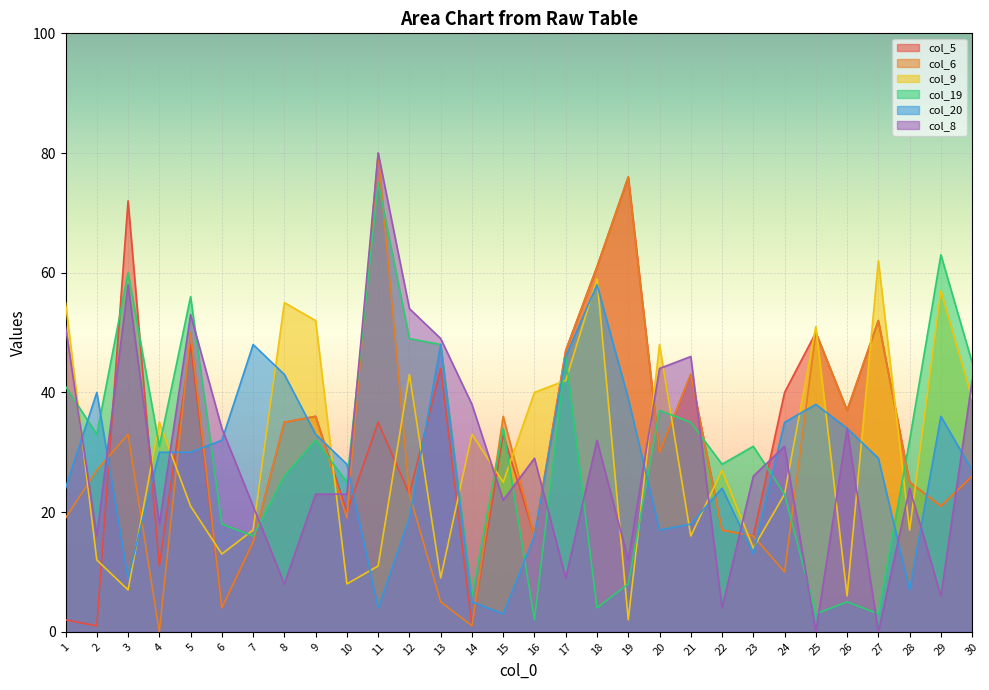

Which label corresponds to the smallest value in the chart?

4